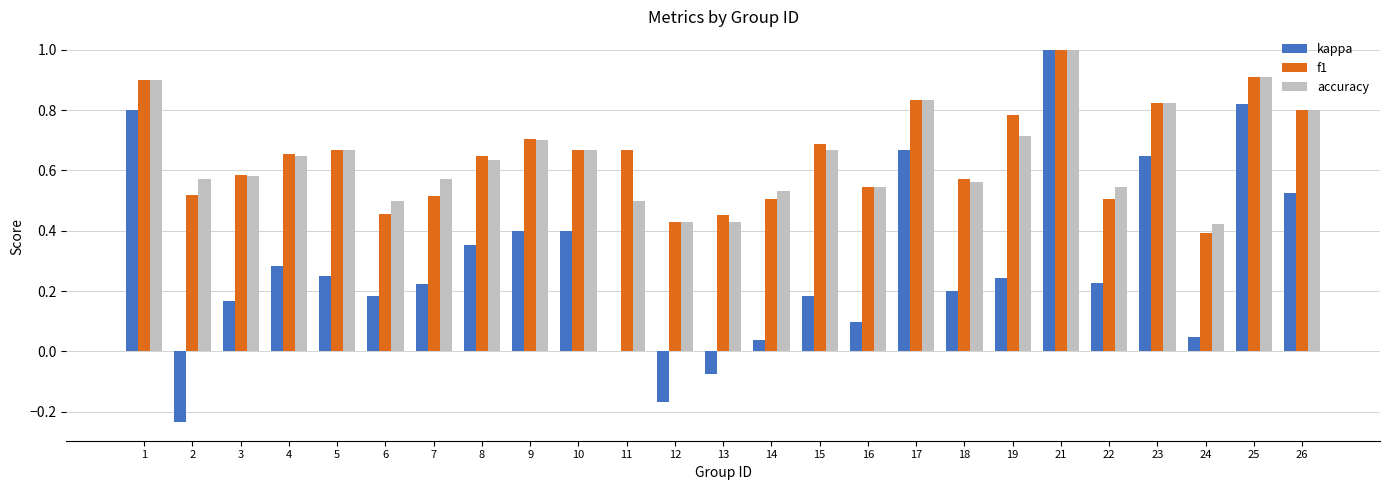

At which label does accuracy reach its peak?

21